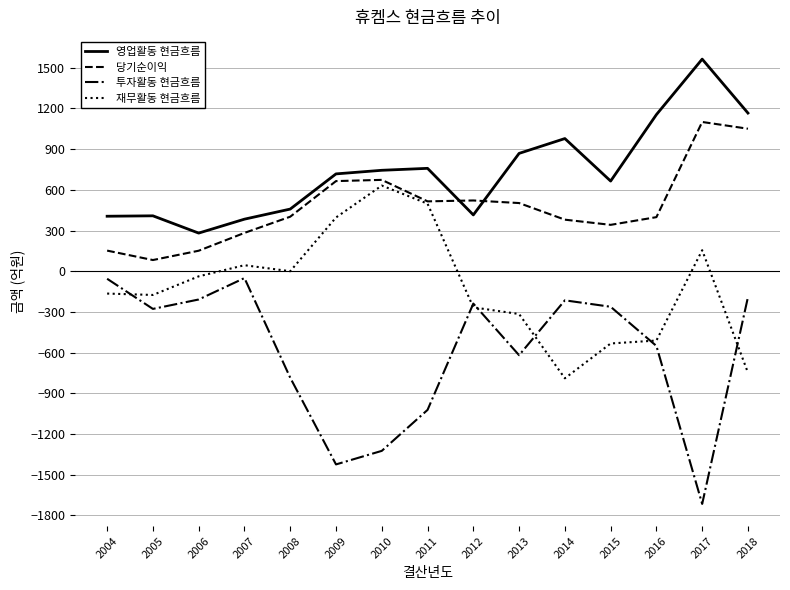

How many values in the 당기순이익 series are below 402?

7